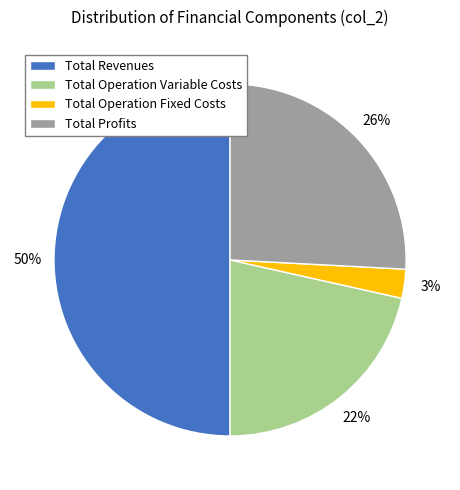

To the nearest percent, what portion does Total Profits represent?

26%